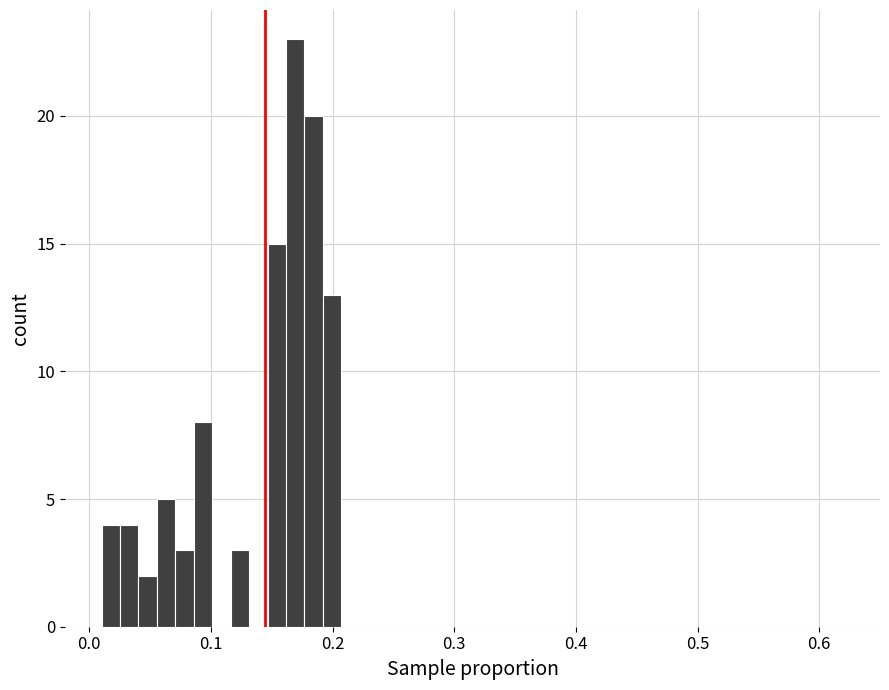

Around what value on the x-axis is the tallest bar? Give the approximate position of its centre, as read against the axis.

0.17